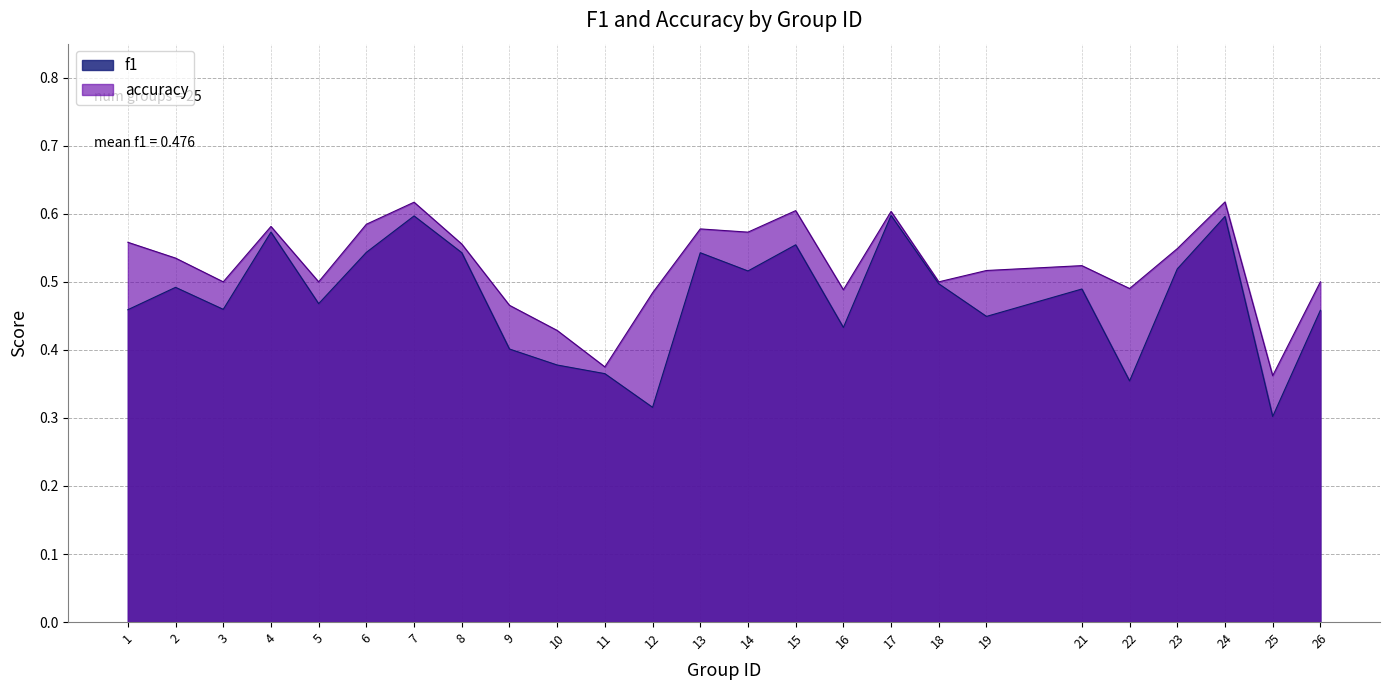

Which has a higher value, 4 or 2?

4